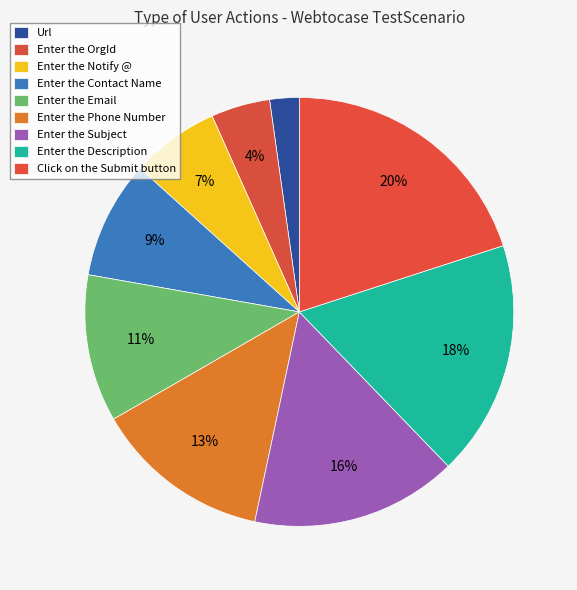

How many slices are in this pie chart?

9